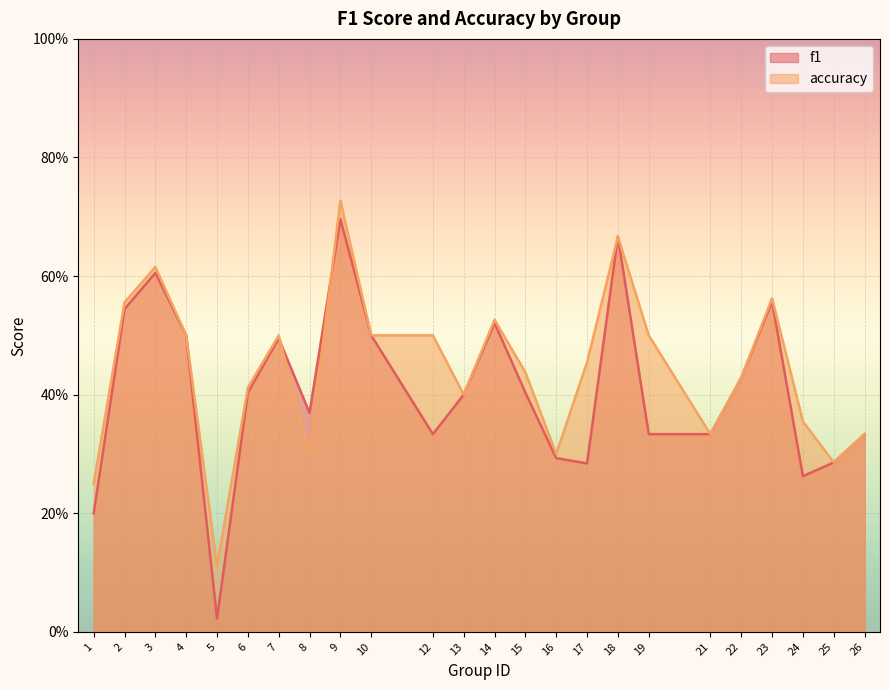

What is the average value of the f1 series?

0.4